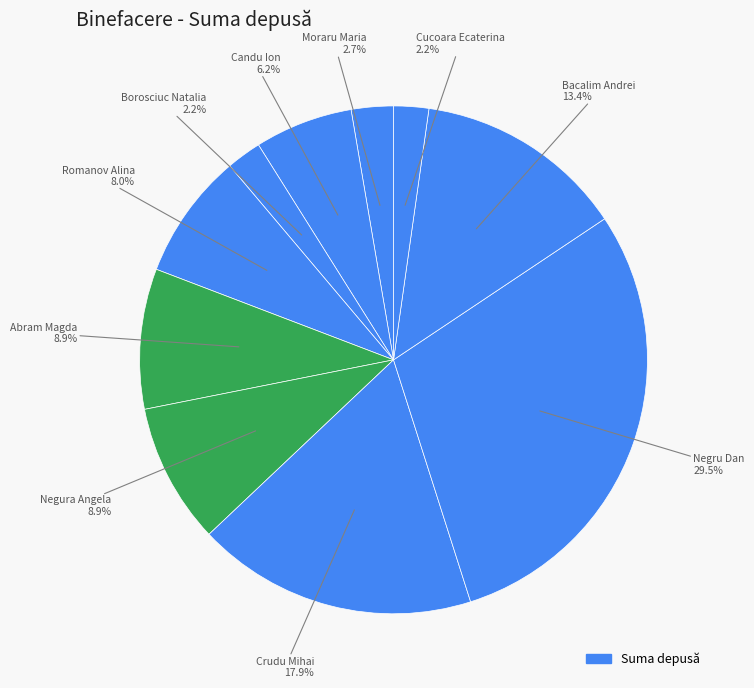

Count the number of slices in the pie.

10